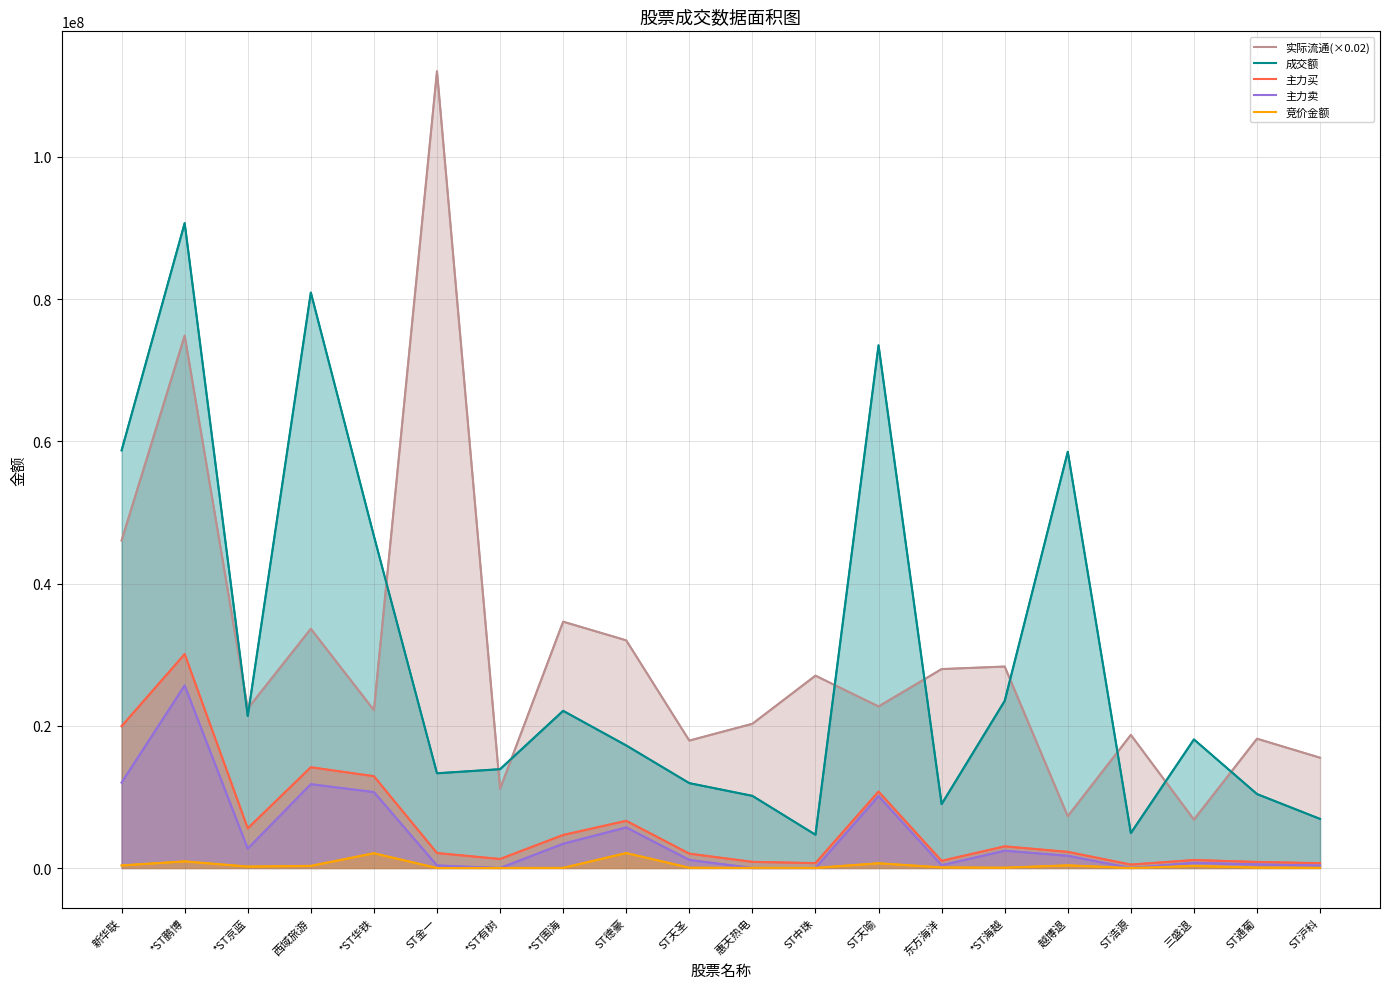

At which category is the sum across all series the highest?

*ST鹏博